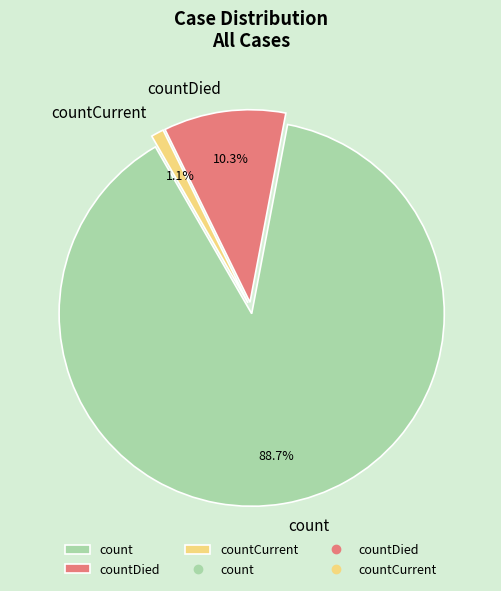

To the nearest percent, what portion does countCurrent represent?

1%